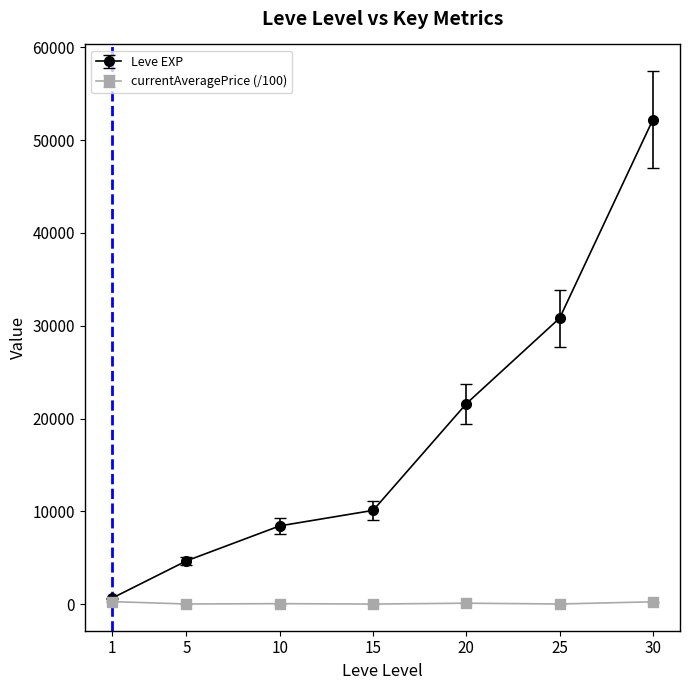

Is it true that Leve EXP equals 29402.9 at 20?

False